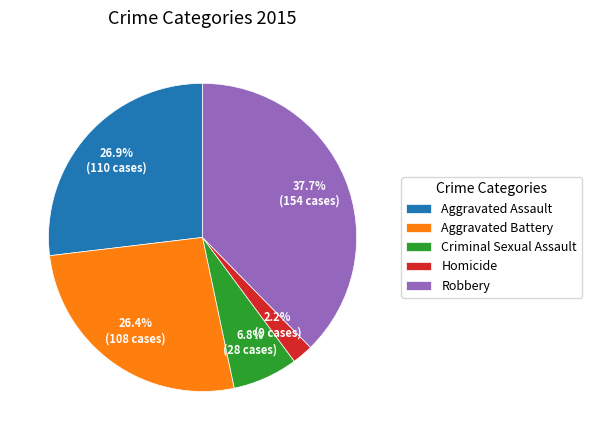

The Criminal Sexual Assault slice represents 7% of the pie. True or false?

True